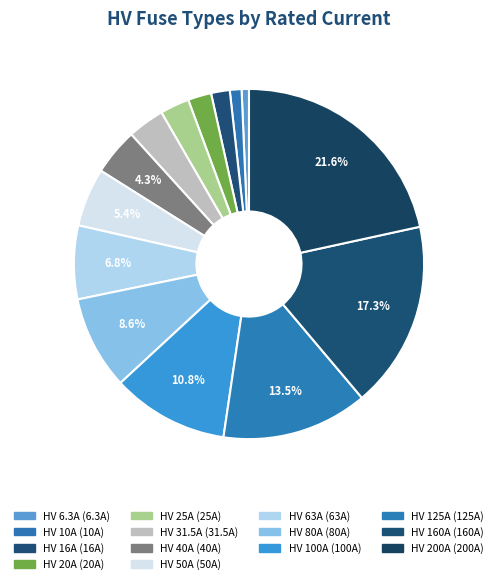

Between HV 16A and HV 31.5A, which is larger?

HV 31.5A